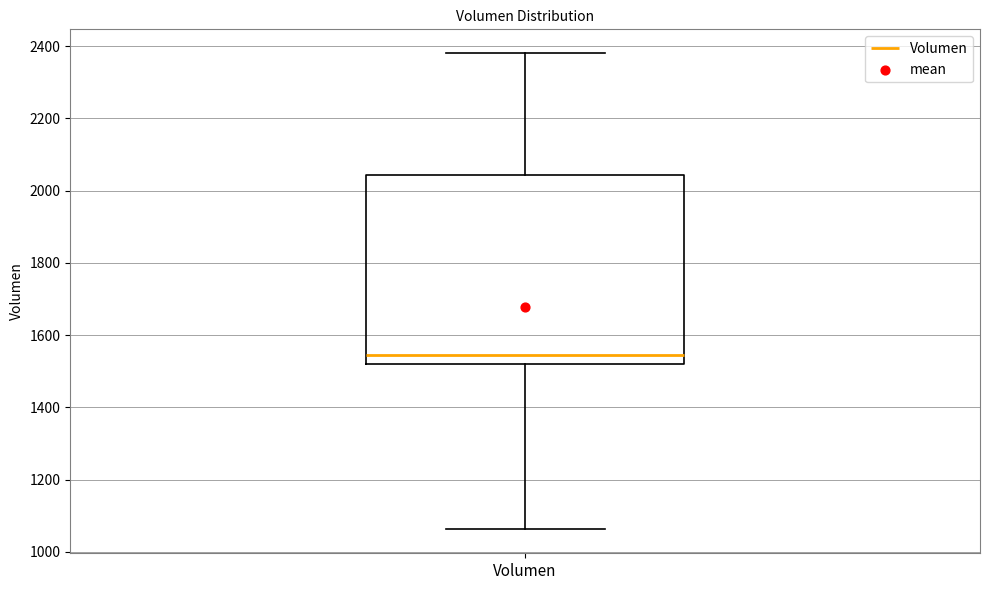

Where does the lower whisker of the box for Volumen end on the y-axis? The values are not printed on the chart, so give them approximately, as read against the axis.

1060